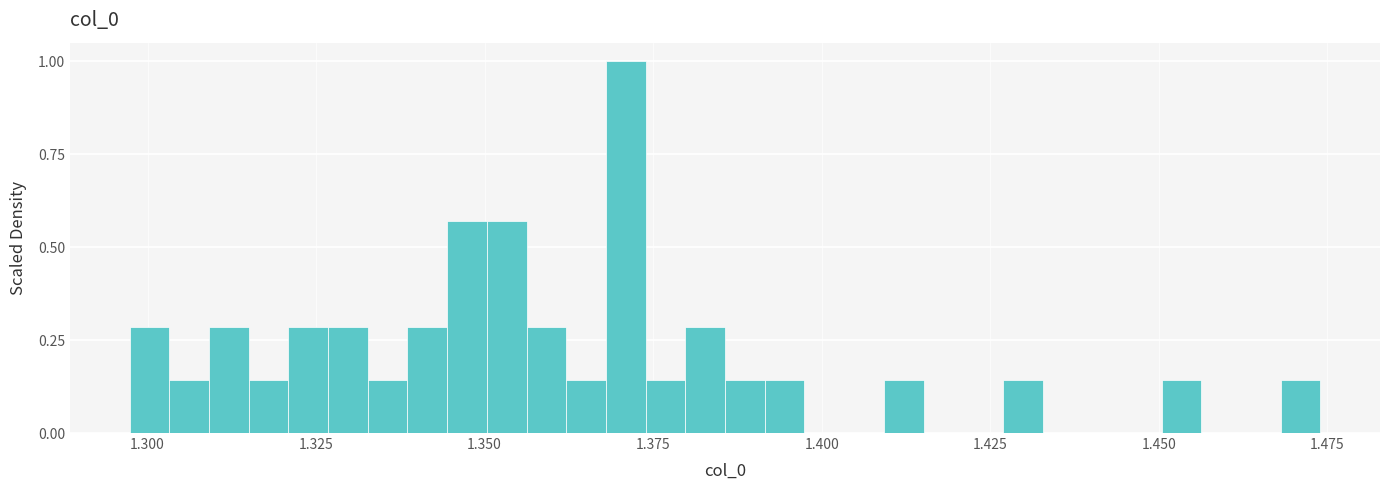

Read against the x-axis, roughly where is the centre of the tallest bar?

1.370